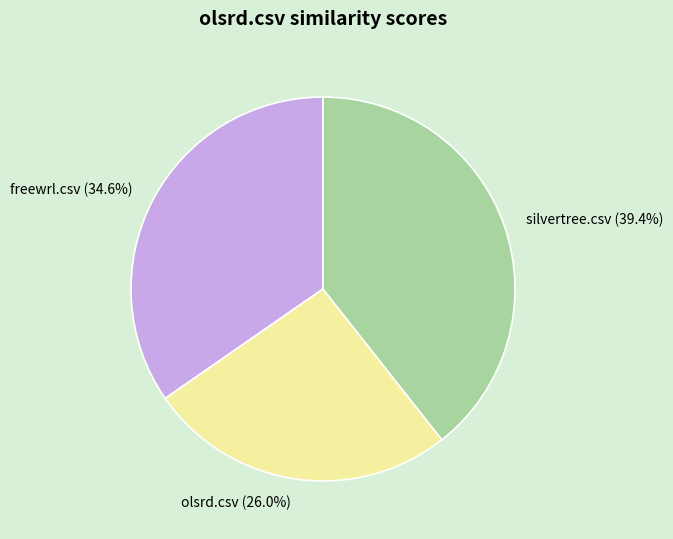

Combined, what portion of the pie is freewrl.csv and olsrd.csv?

60.6%